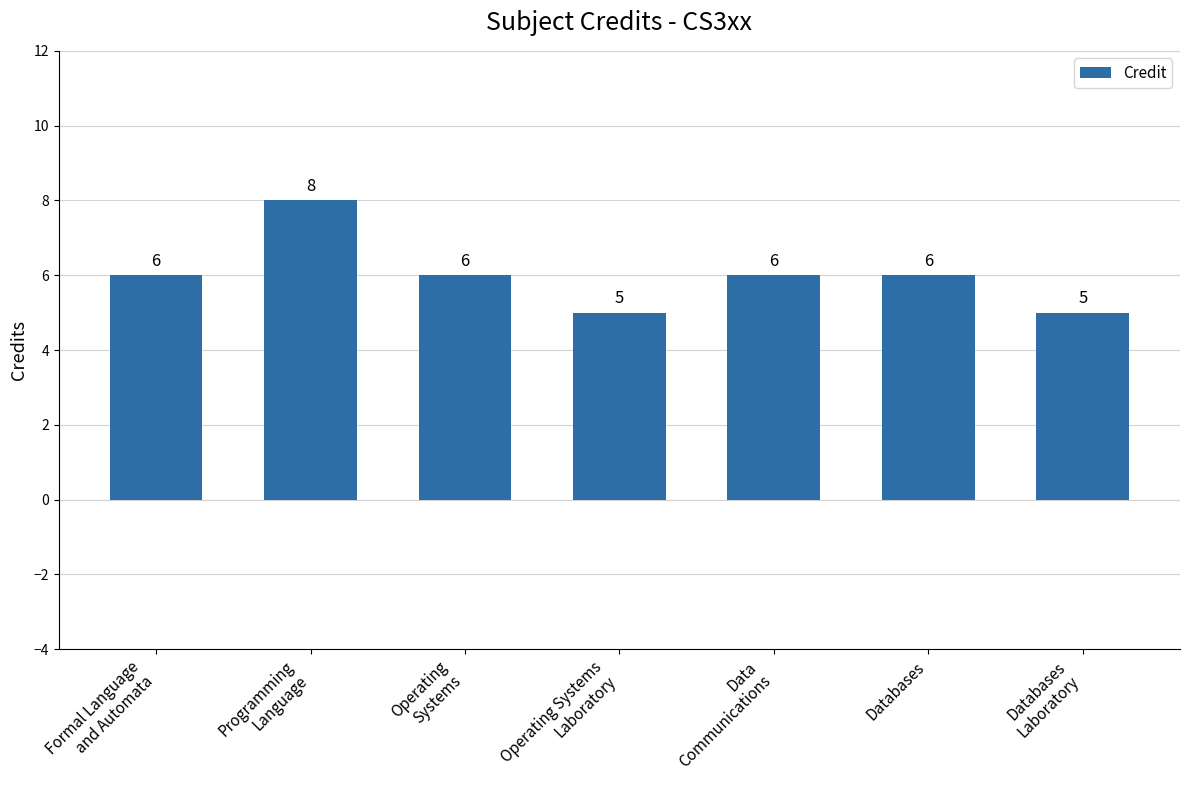

Does the chart contain stacked bars?

No